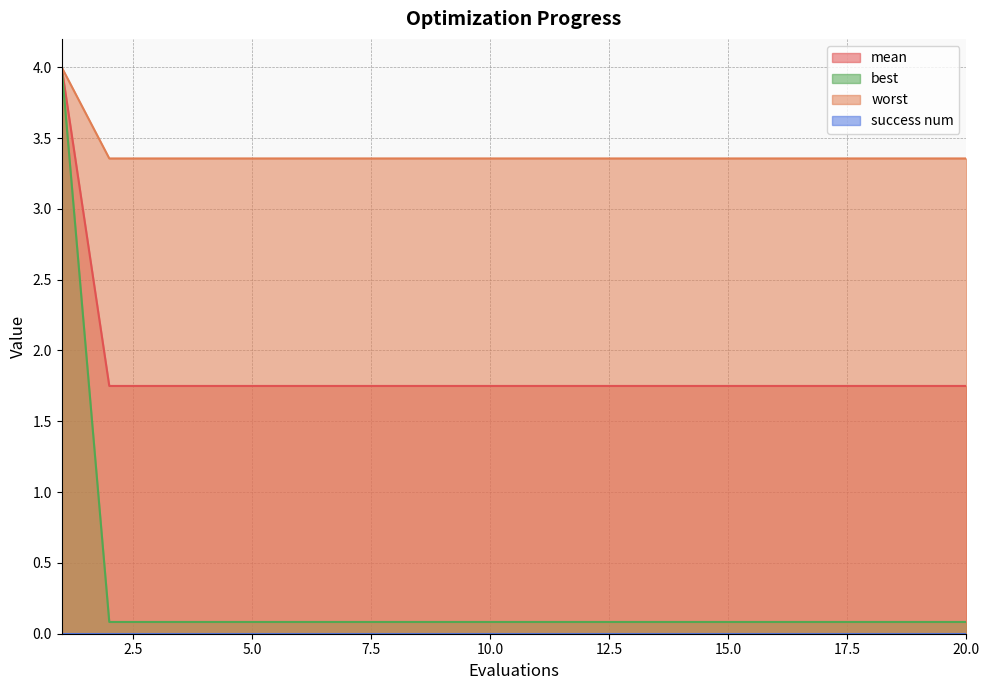

What is the smallest value displayed?

0.0